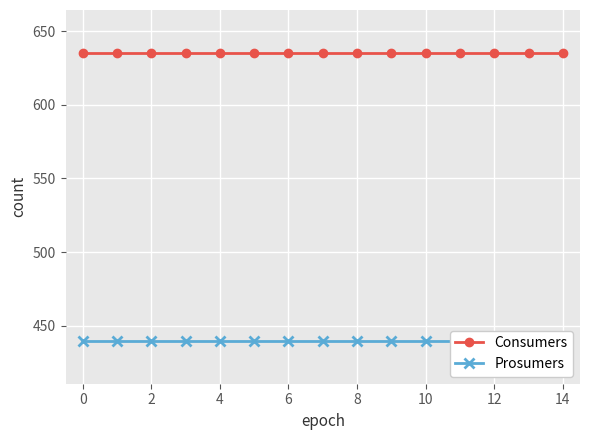

Reading left to right, transcribe all the data shown in this chart.

Consumers: 635	635	635	635	635	635	635	635	635	635	635	635	635	635	635
Prosumers: 440	440	440	440	440	440	440	440	440	440	440	440	440	440	440